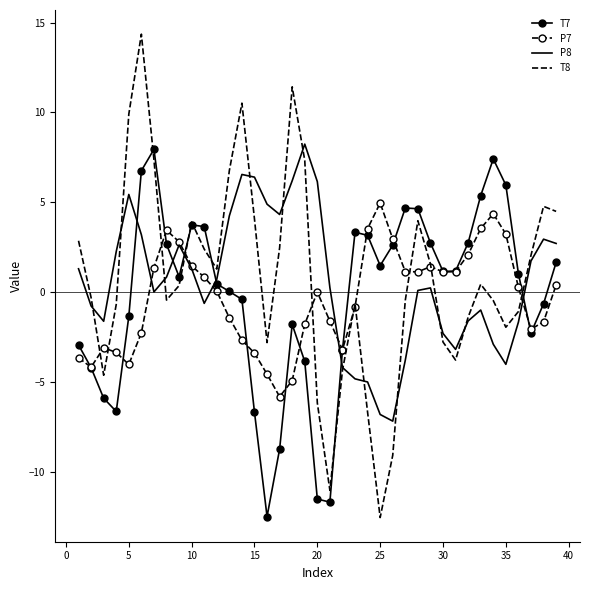

True or false: T8 and P7 intersect in this chart.

True